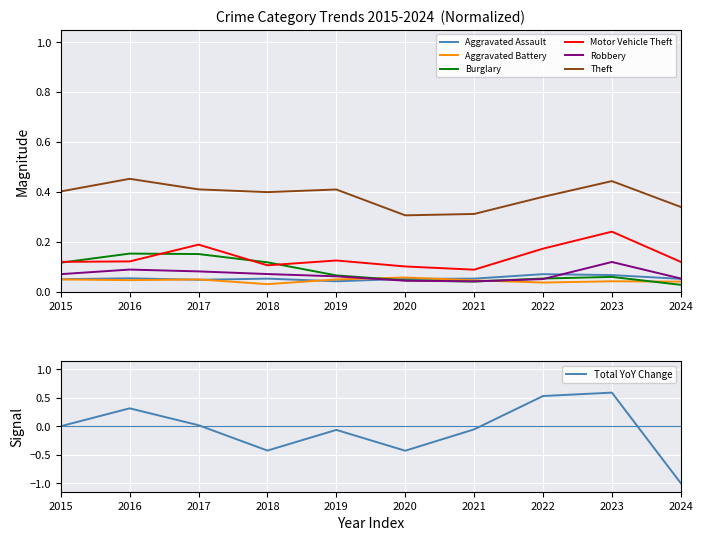

Which category has the lowest value across all series?

2024